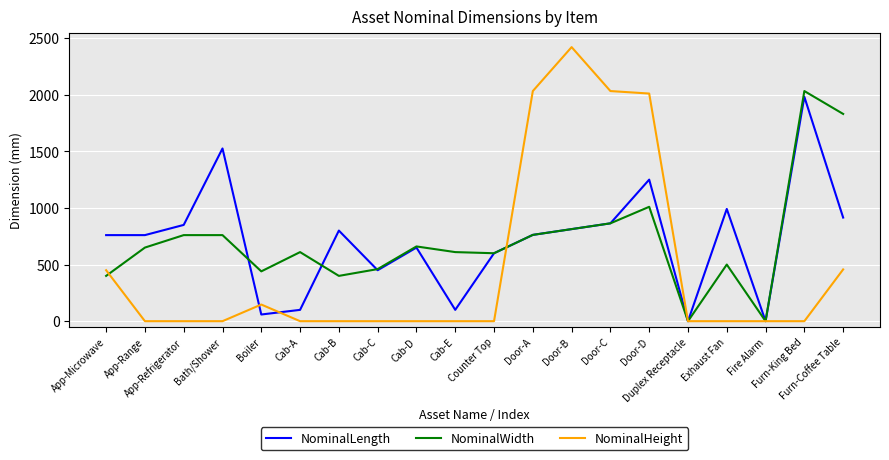

How many lines are shown in the chart?

3